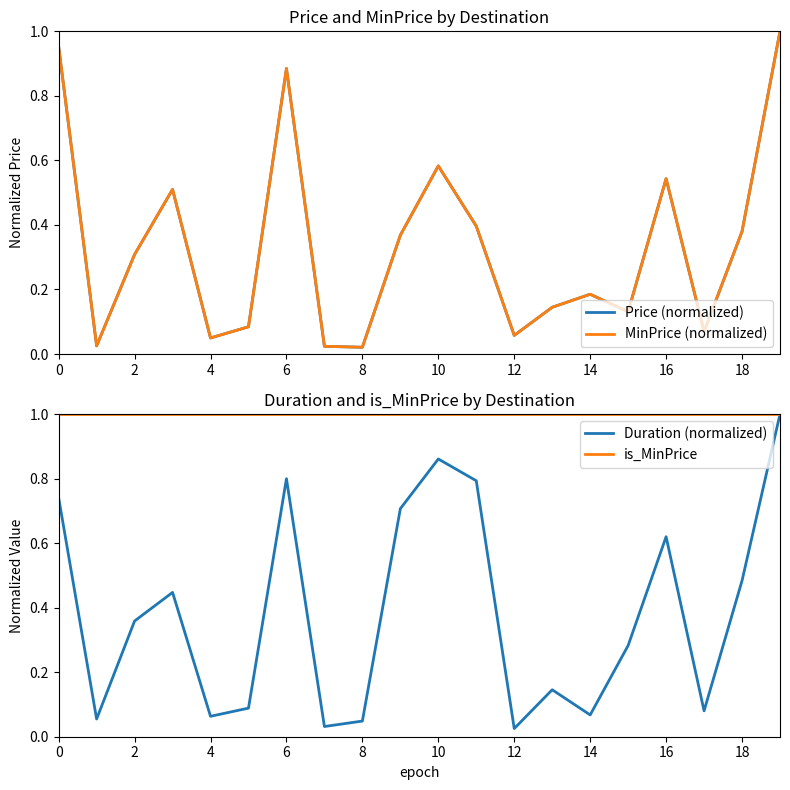

Which series changed the most between 13 and 14?

Duration (normalized)